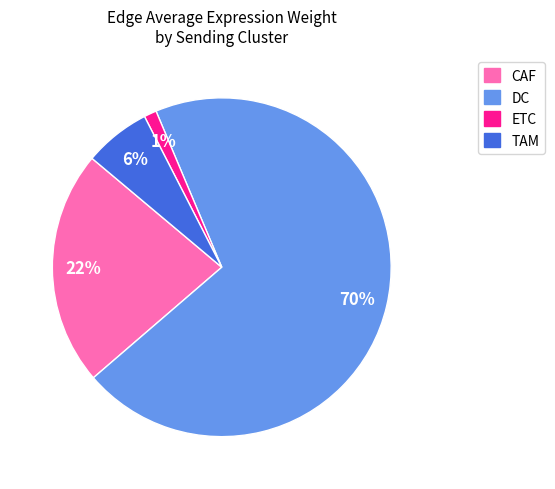

Count the number of slices in the pie.

4